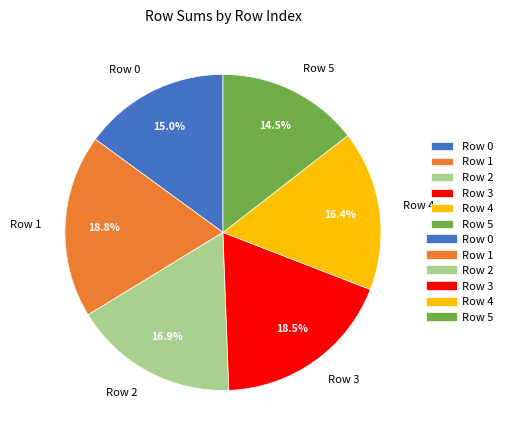

How much of the chart is everything except Row 1?

81.2%